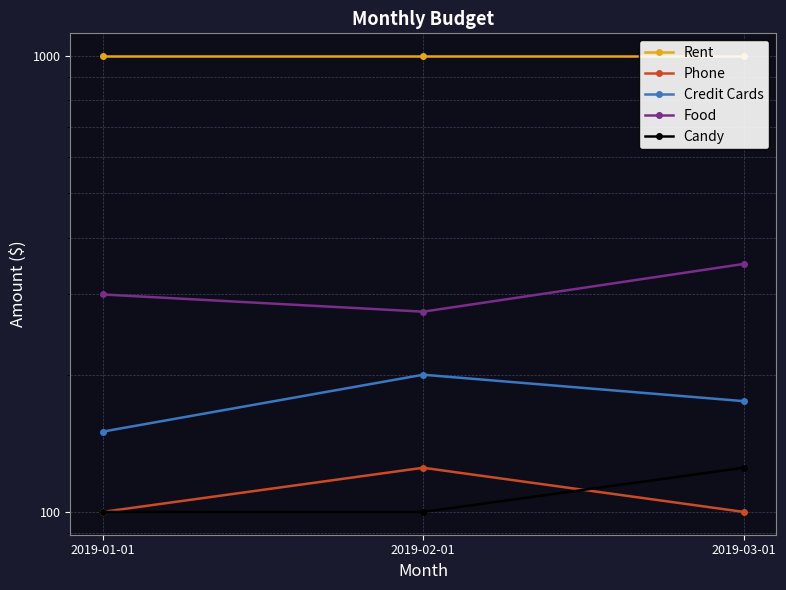

What is the average value of the Candy series?

108